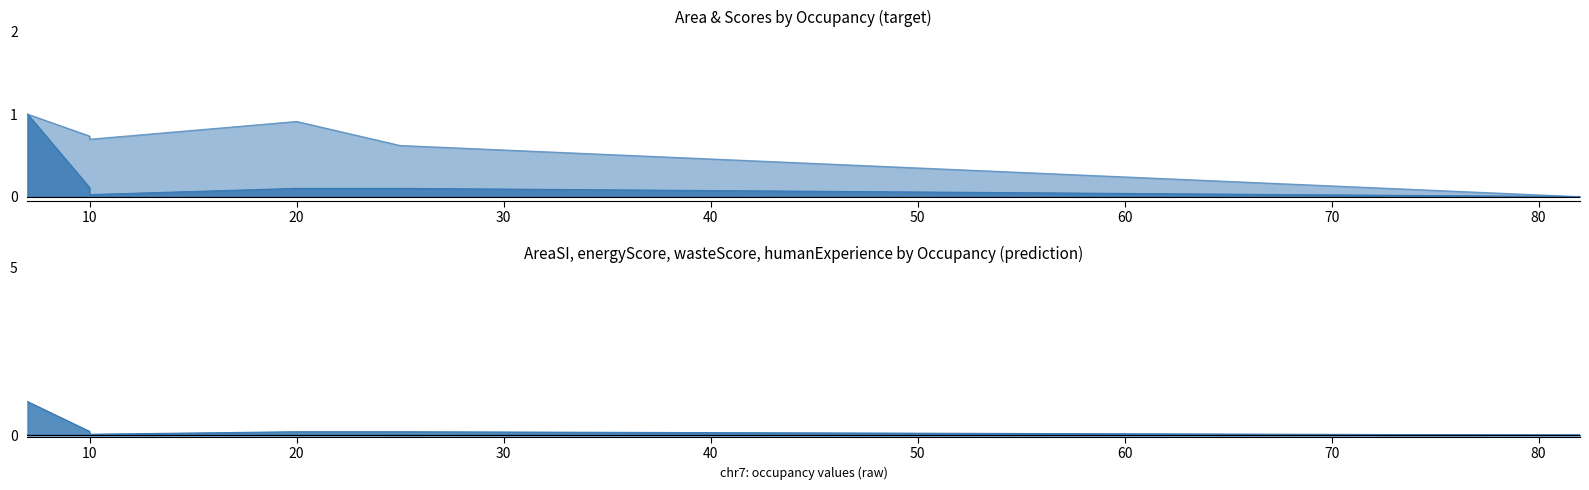

Between 10 and 82, which series saw the biggest shift?

AreaSI